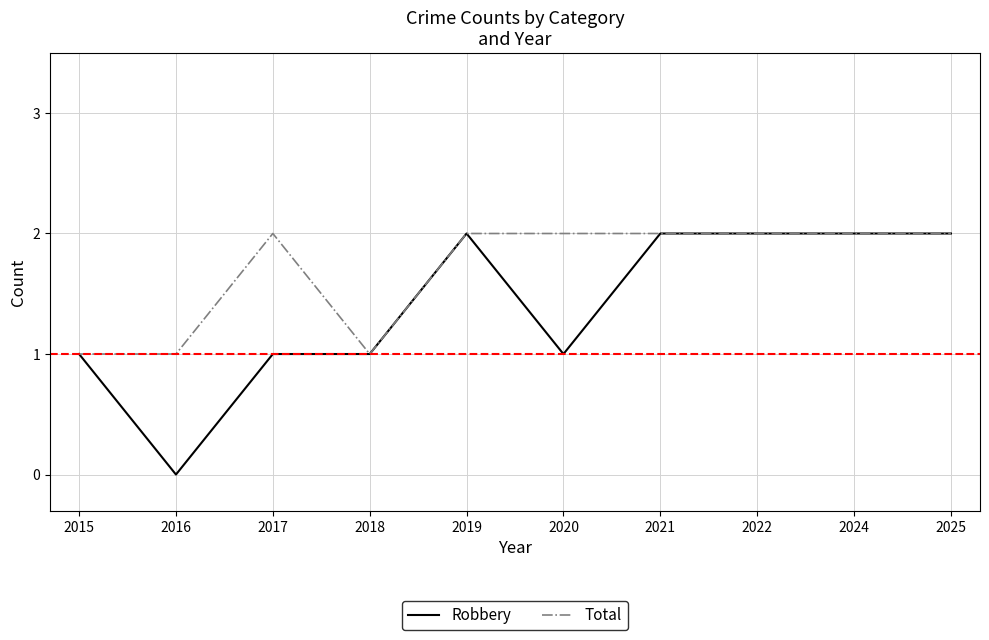

Rank the series by their average value, from lowest to highest.

Robbery, Total